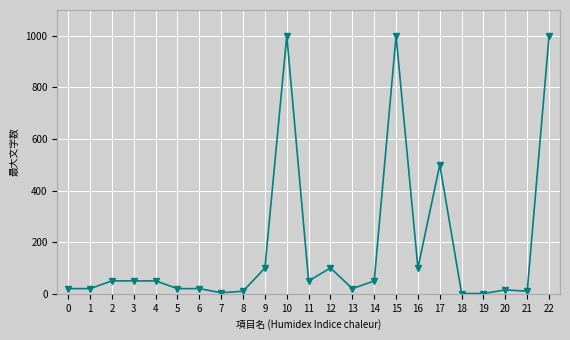

What is the value of the 3rd point from the left?

50